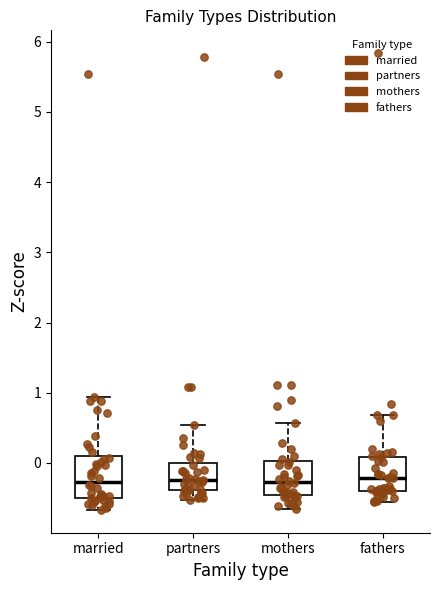

Where does the upper whisker of the box for mothers end on the y-axis? The values are not printed on the chart, so give them approximately, as read against the axis.

0.6